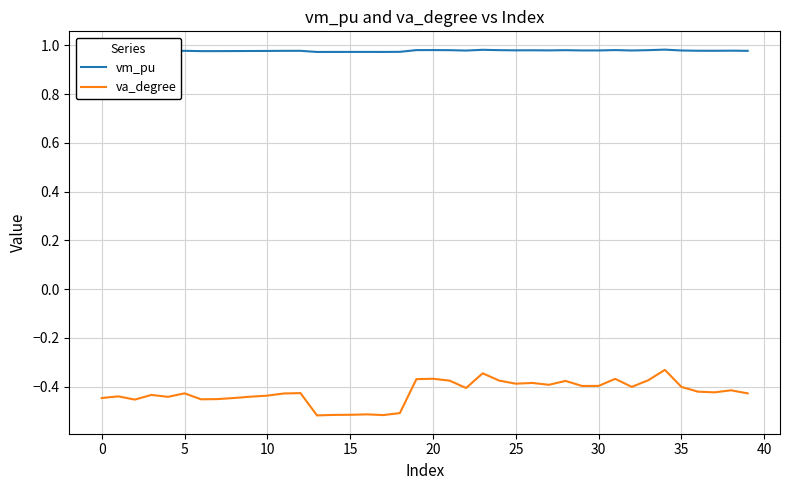

True or false: vm_pu has more than 1 points higher than both neighbors.

True